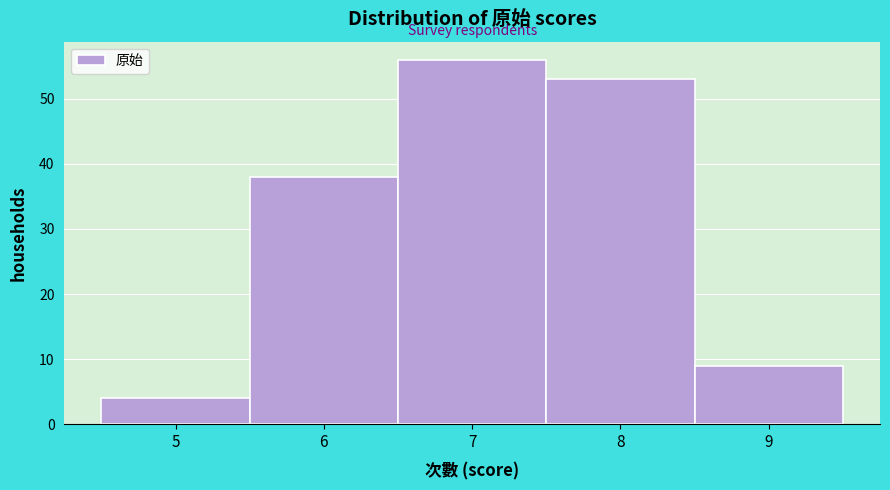

Reading left to right, list every bar in this chart as the range it spans on the x-axis followed by its height. The values are not printed on the chart, so give them approximately, as read against the axis.

4.5 to 5.5: 4
5.5 to 6.5: 38
6.5 to 7.5: 56
7.5 to 8.5: 53
8.5 to 9.5: 9